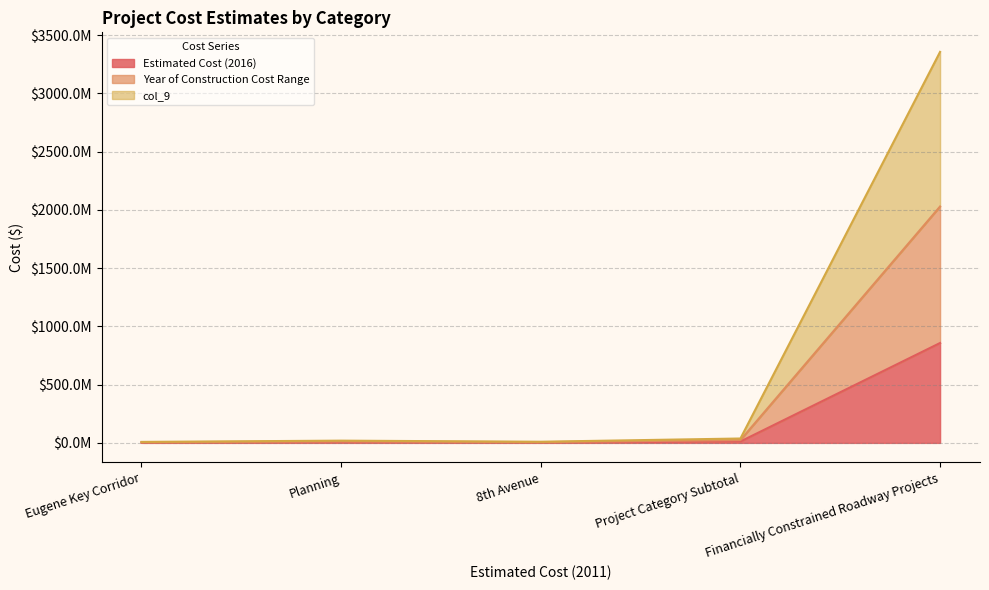

What is the difference between the col_9 values at Eugene Key Corridor and Planning?

7075284.8